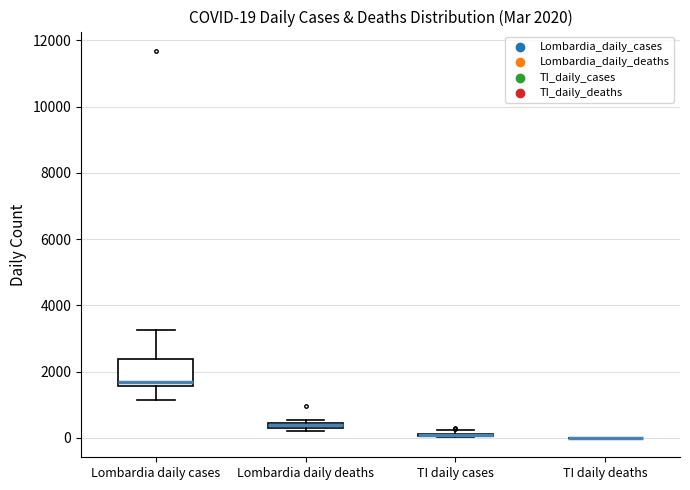

Which box is the tallest, from its lower edge to its upper edge?

Lombardia daily cases